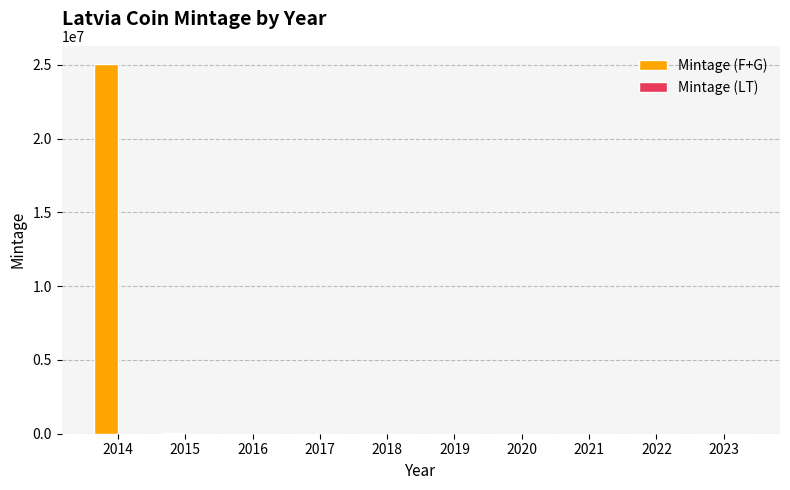

Is it true that Mintage (F+G) equals 7000 at 2018?

True